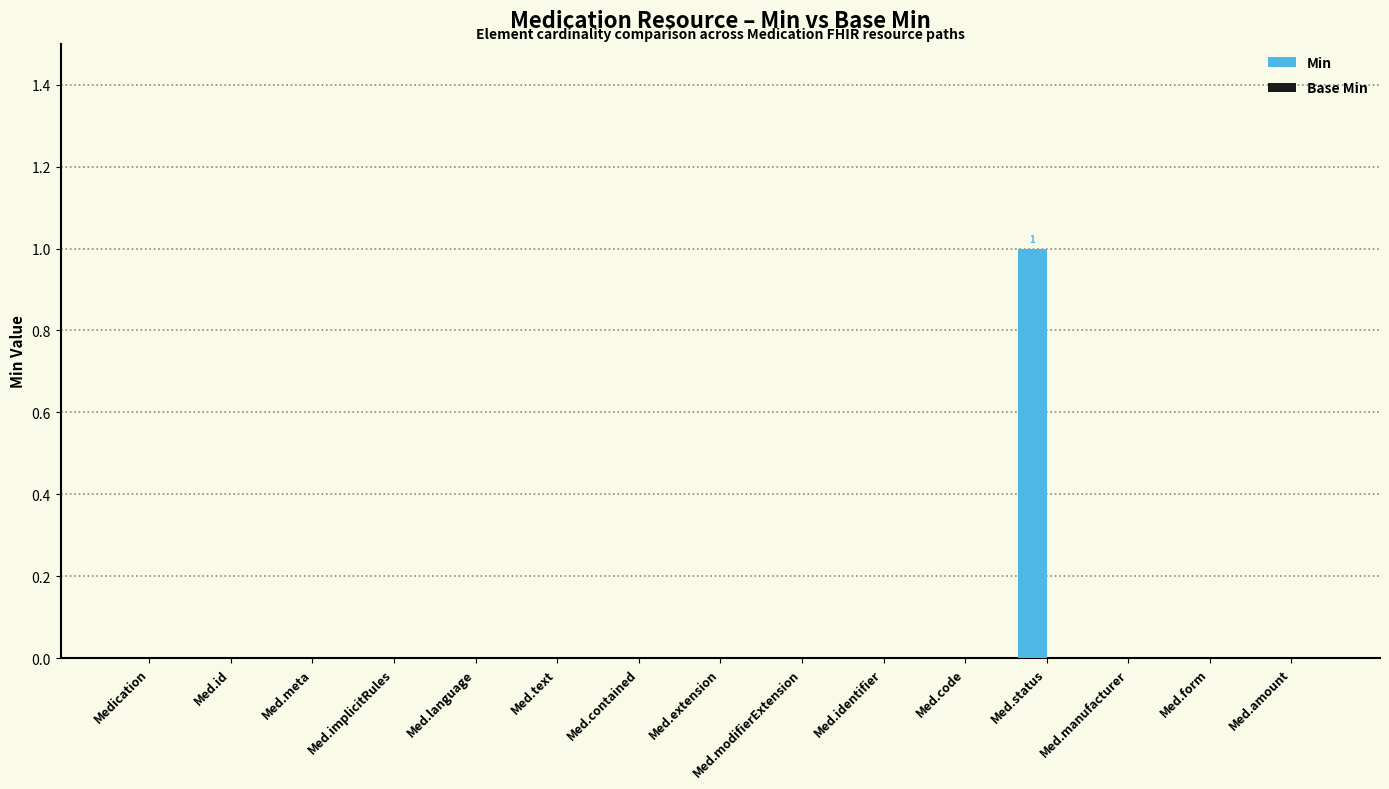

The chart shows a value of 0 at Med.text. True or false?

True